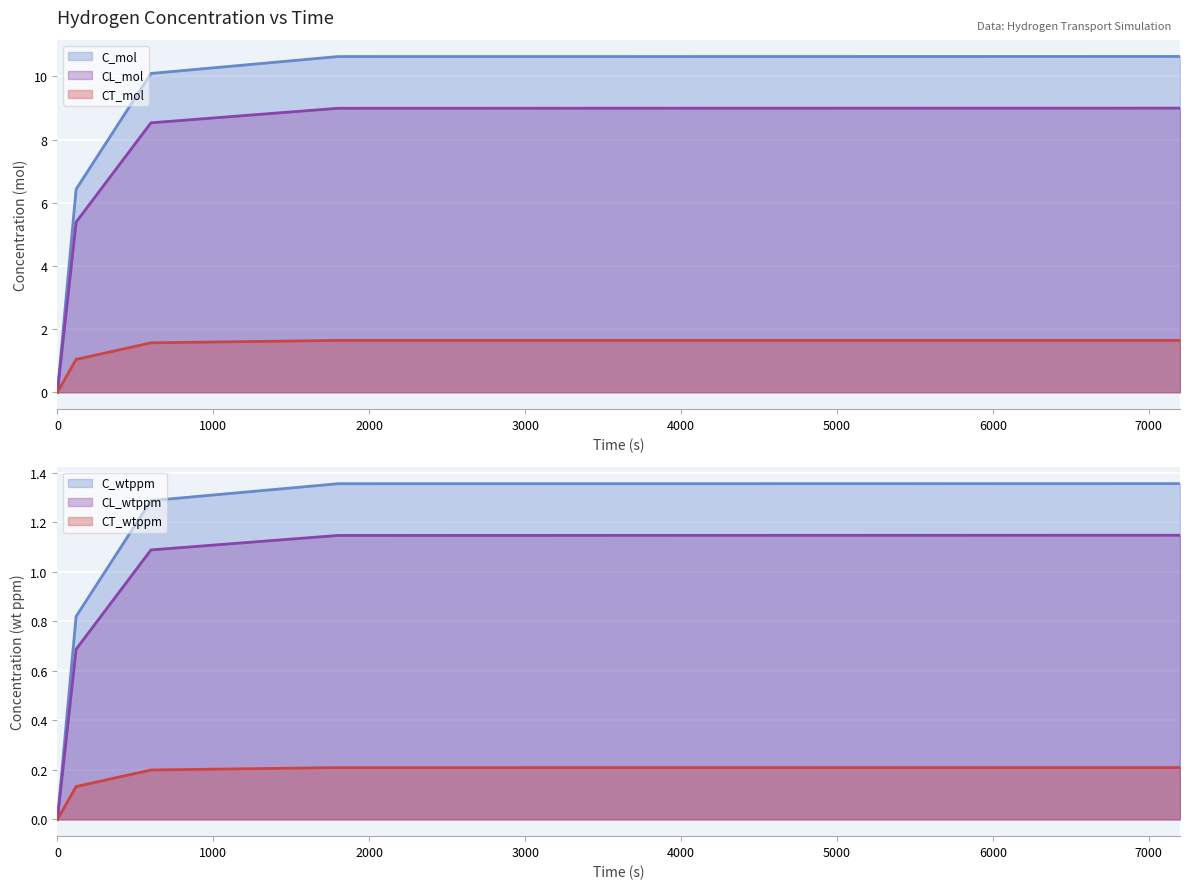

True or false: C_mol has more than 1 interior local peaks.

False